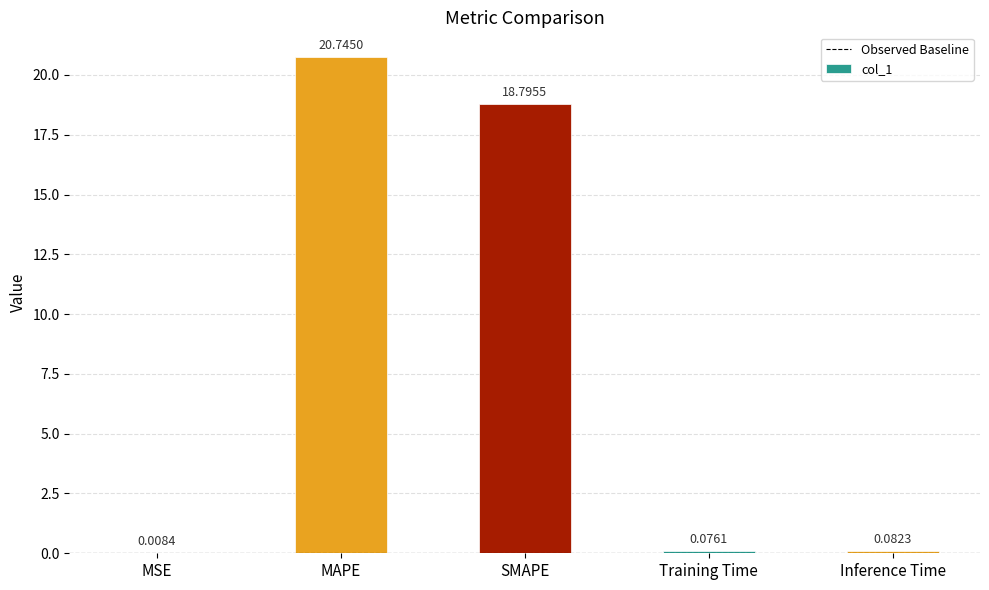

What is the difference between the values at Inference Time and SMAPE?

18.7